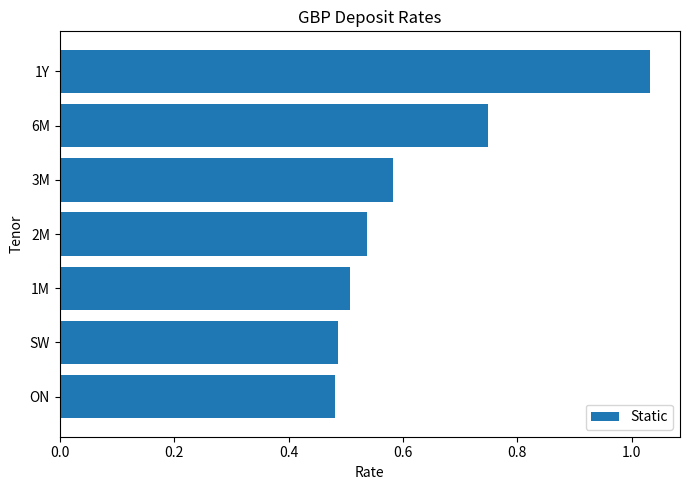

The chart shows a value of 0.2 at ON. True or false?

False